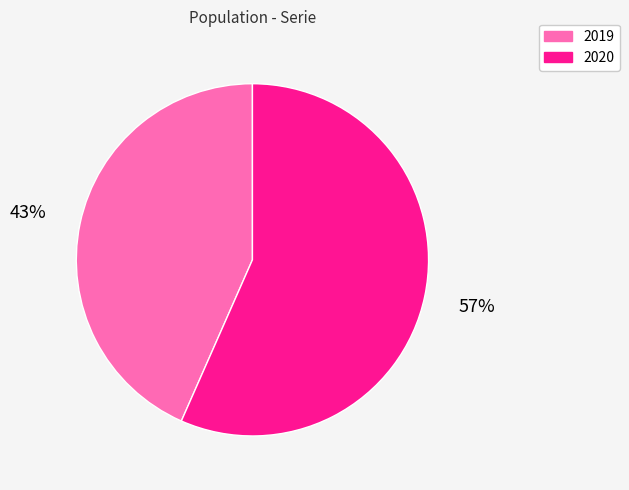

How many slices are in this pie chart?

2